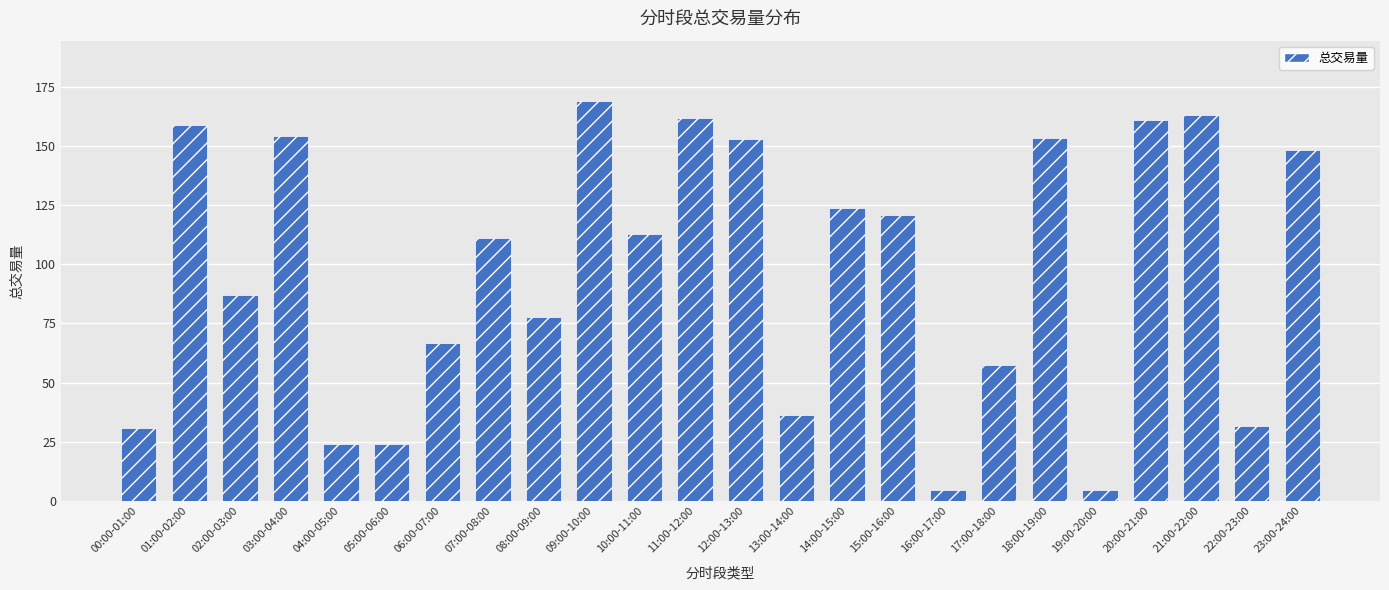

At which label does the data first exceed 112?

01:00-02:00